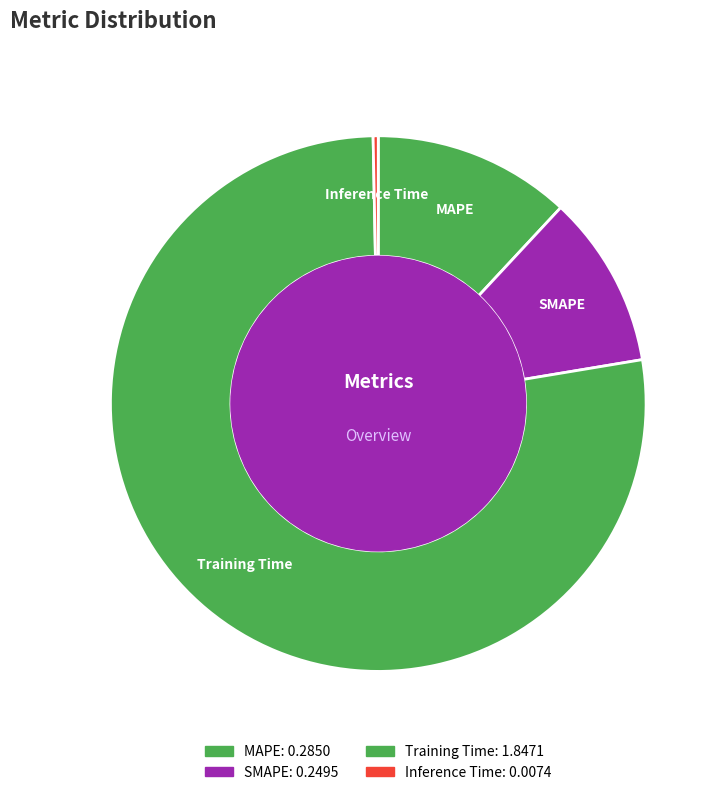

Count the number of slices in the pie.

4